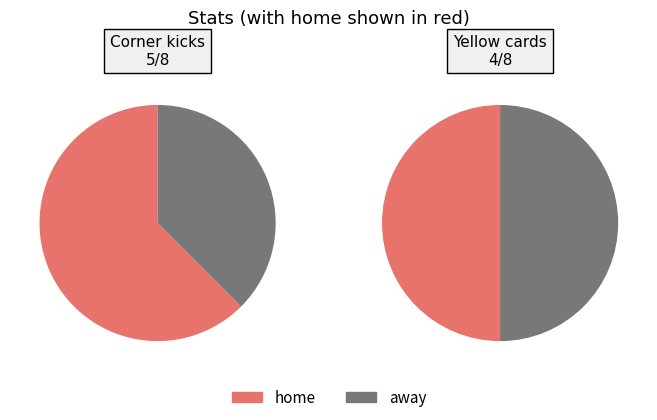

Is it true that Yellow cards is 50% of the pie?

False